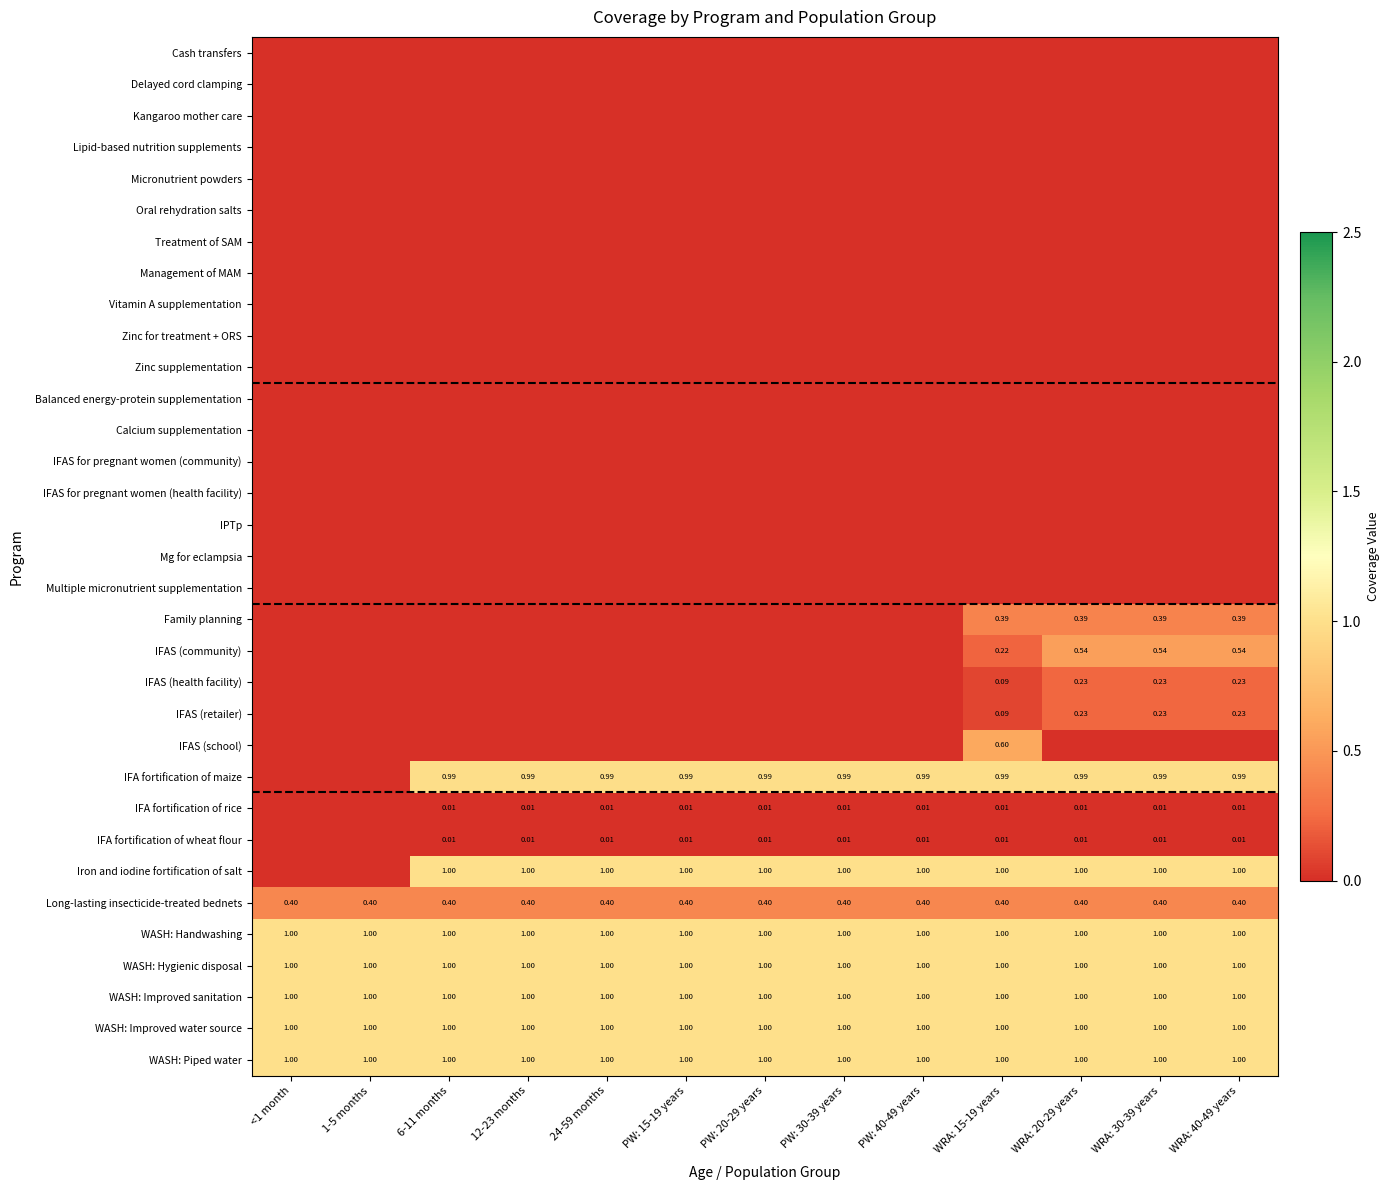

At which category is the sum across all series the highest?

WRA: 15-19 years